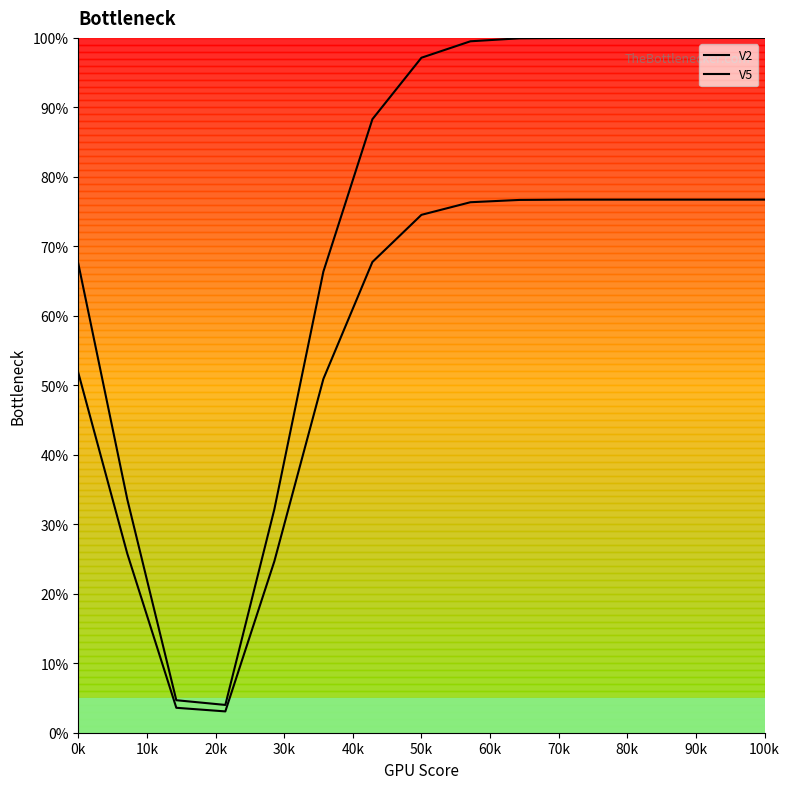

At how many categories does at least one series exceed 62?

11